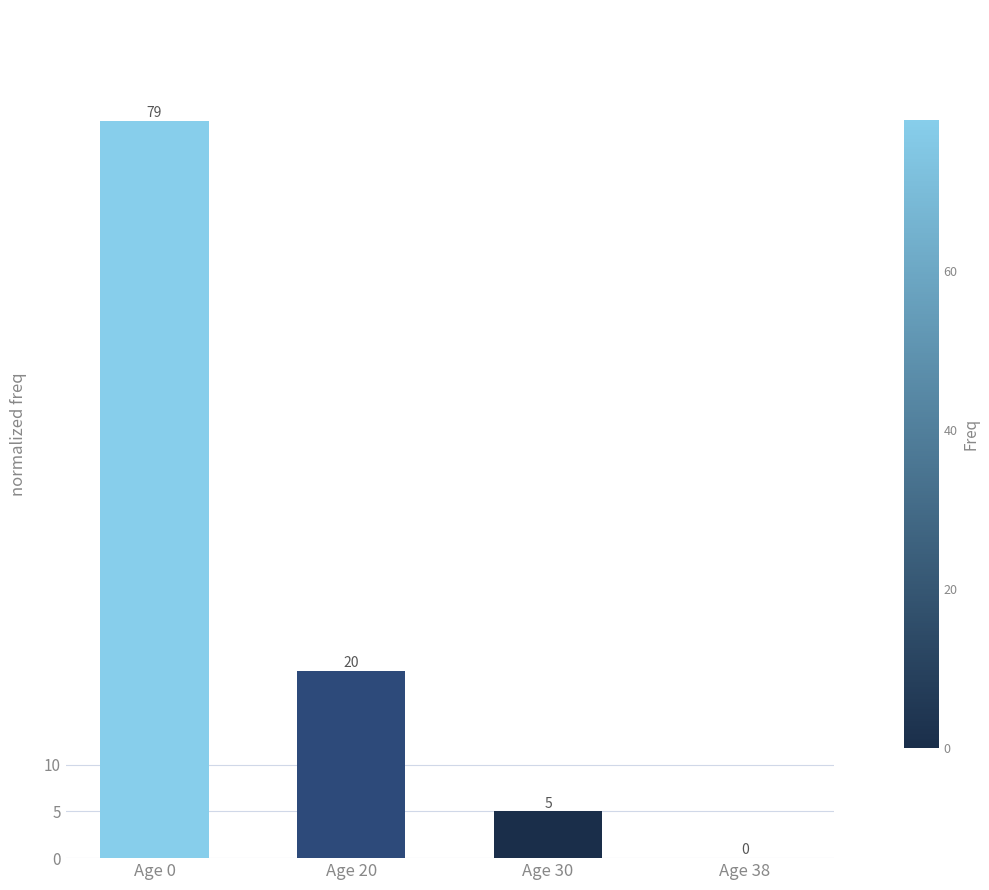

The chart shows a value of 40 at Age 0. True or false?

False